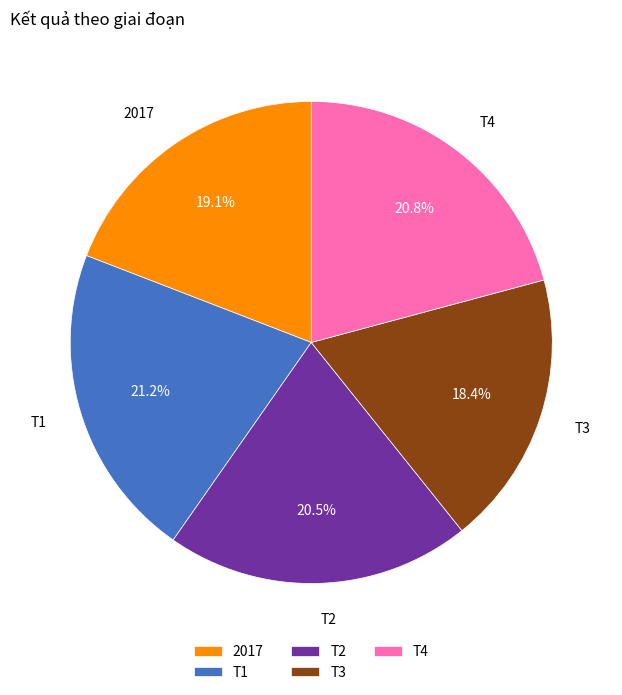

Which category has the smallest portion of the pie?

T3